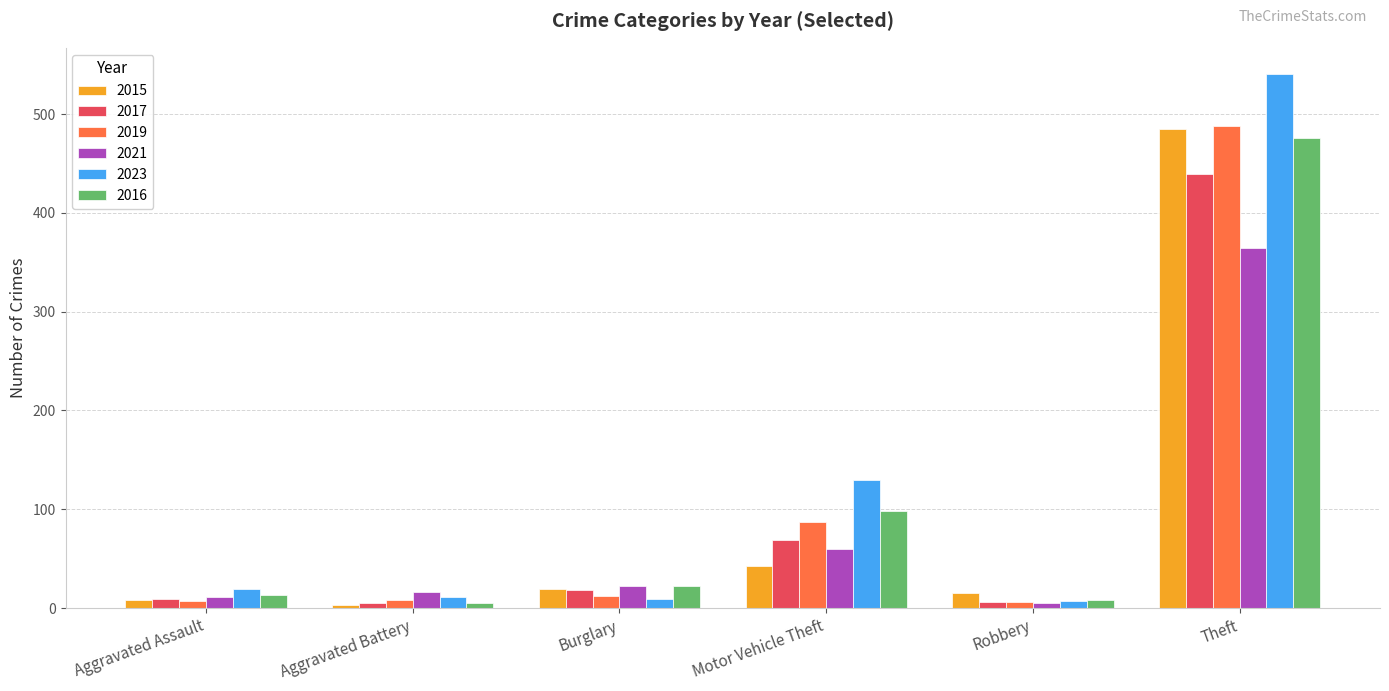

What is the label of the 2nd bar from the left?

Aggravated Battery